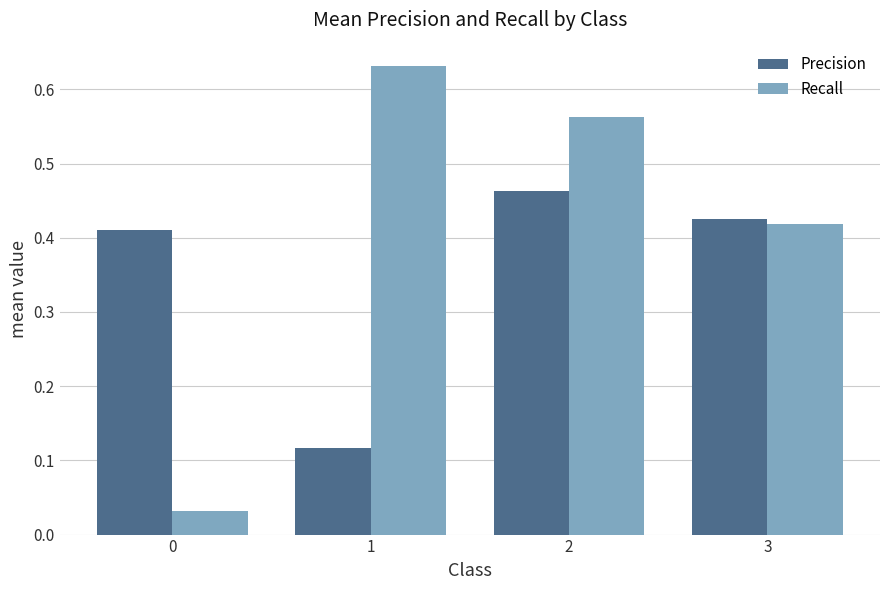

Which series has the widest spread of values?

Recall